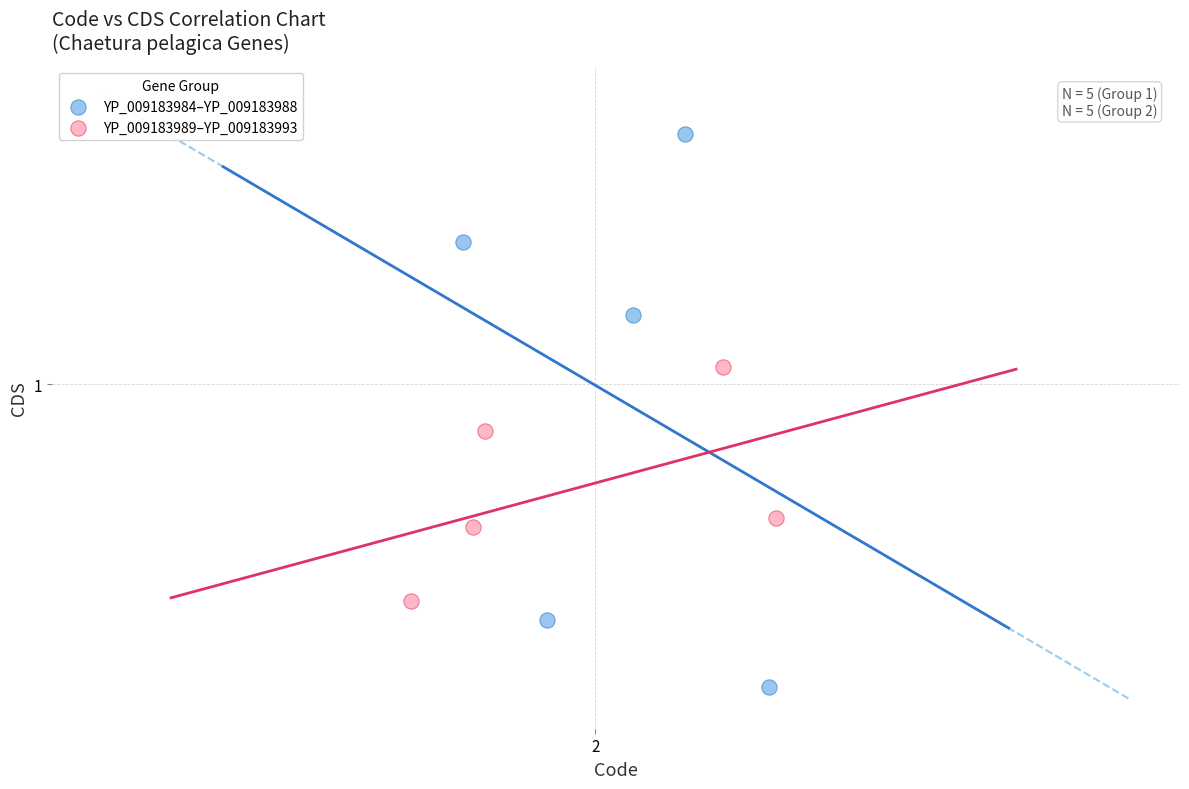

What are all the series names shown in the legend?

YP_009183984–YP_009183988, YP_009183989–YP_009183993